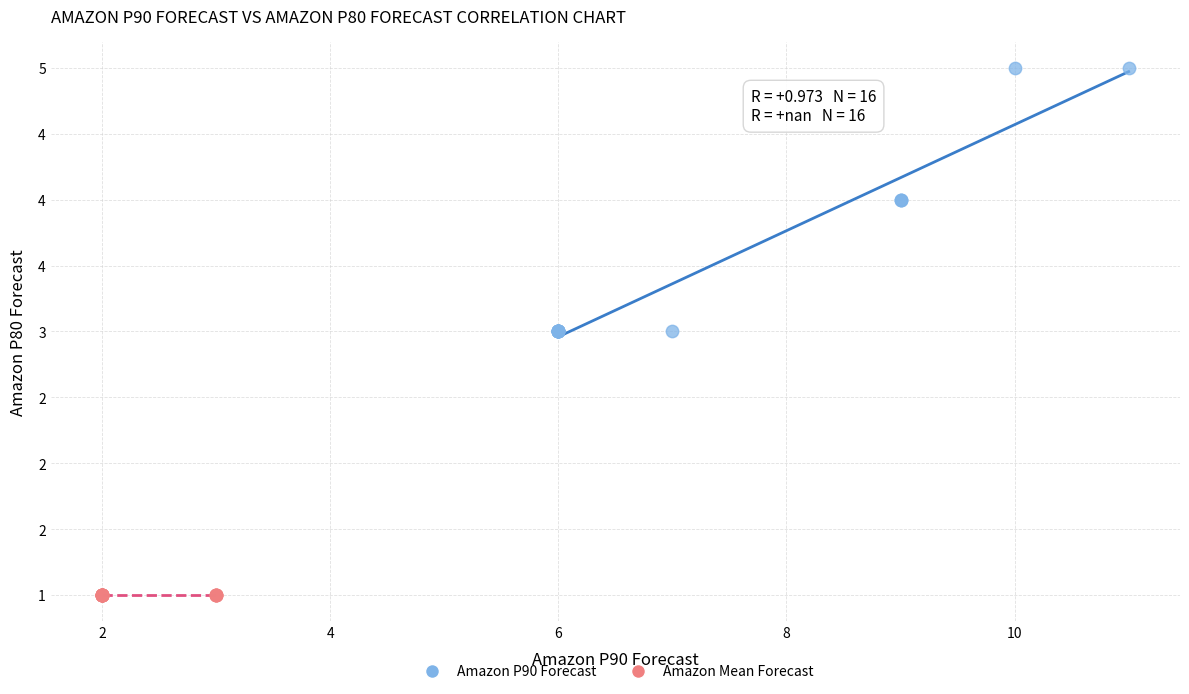

What are all the series names shown in the legend?

Amazon P90 Forecast, Amazon Mean Forecast